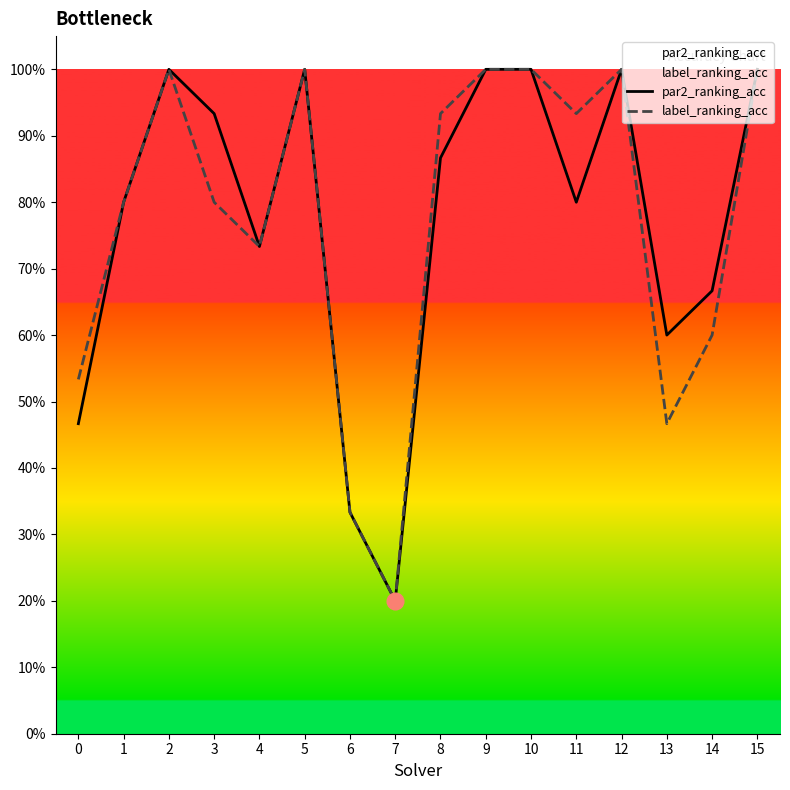

Between 0 and 8, which series saw the biggest shift?

par2_ranking_acc